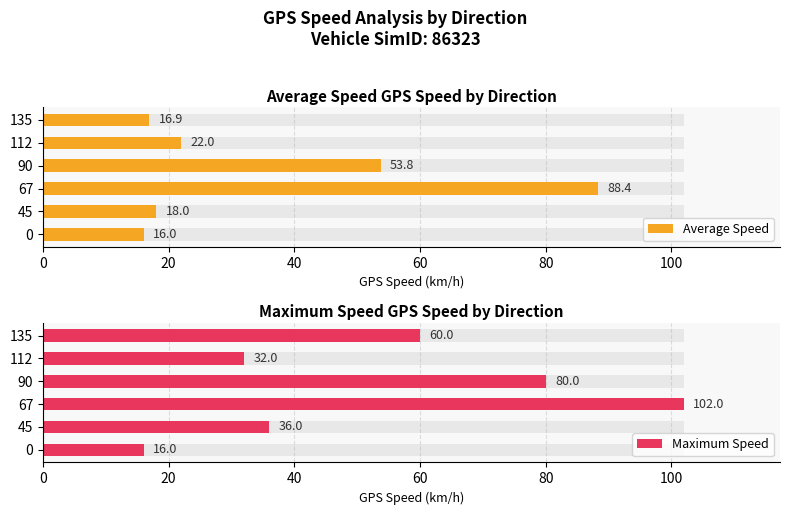

Reading right to left, transcribe all the data shown in this chart.

Average Speed: 16.9	22.0	53.8	88.4	18.0	16.0
Maximum Speed: 60.0	32.0	80.0	102.0	36.0	16.0